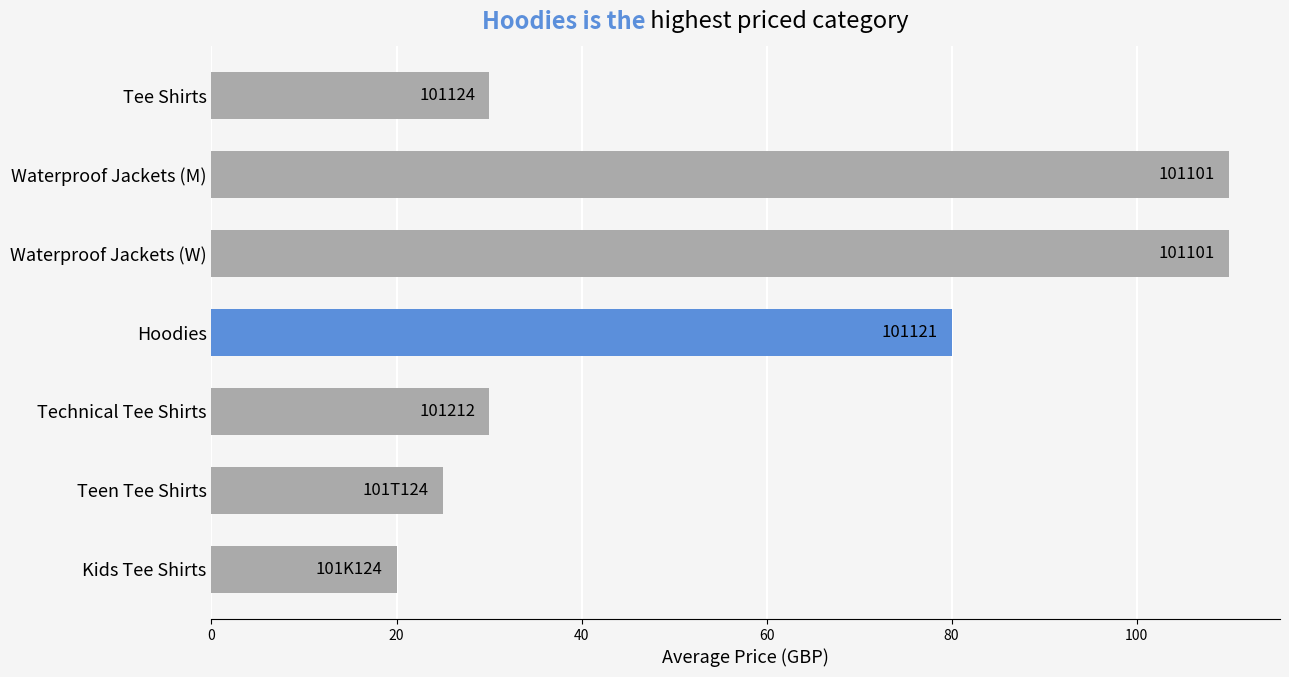

Are the bars horizontal?

Yes